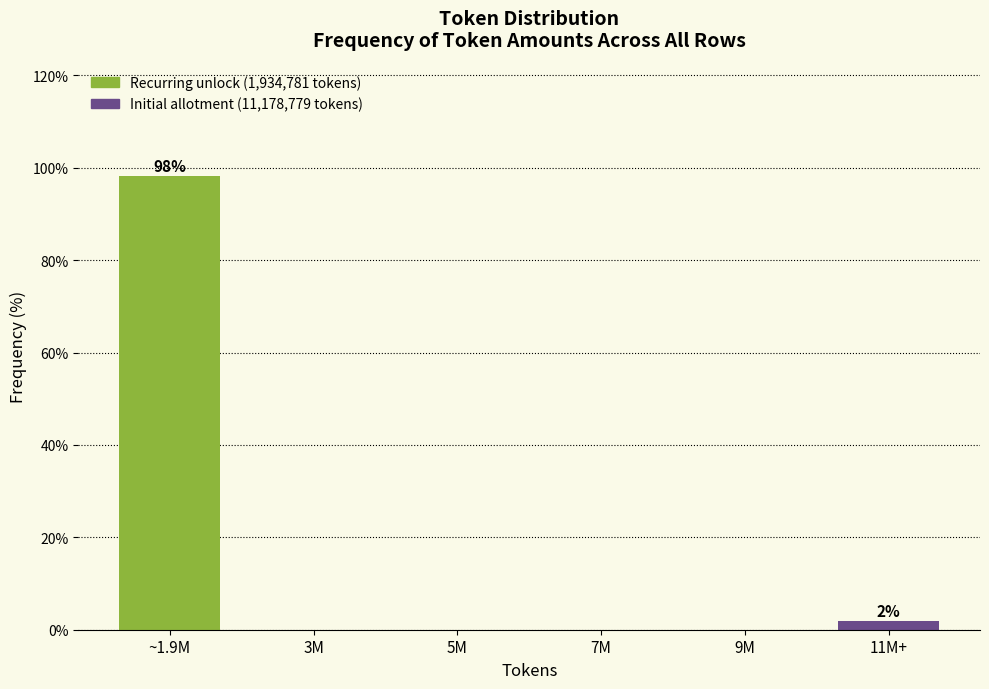

Reading right to left, extract all data points from this chart.

11M+=1.9	9M=0.0	7M=0.0	5M=0.0	3M=0.0	~1.9M=98.1